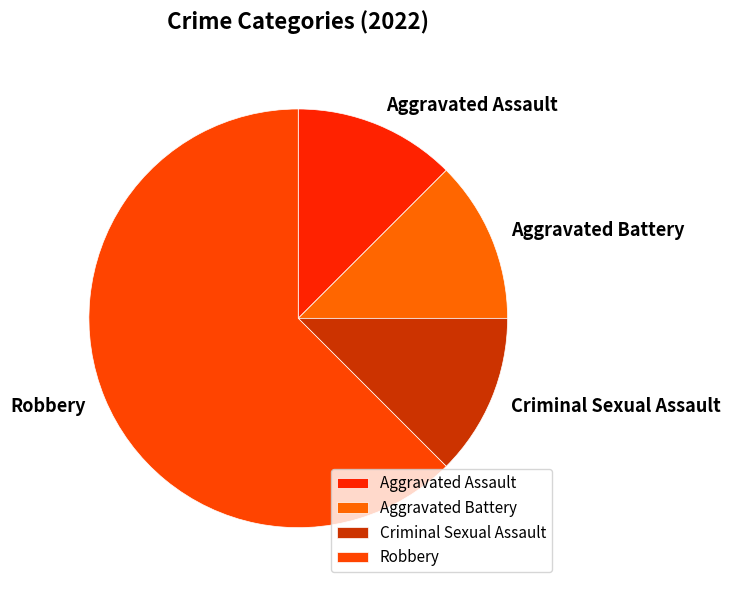

The Robbery slice represents 62% of the pie. True or false?

True